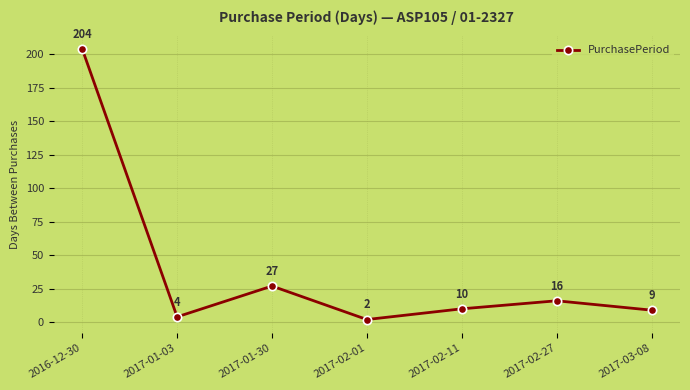

At which label is the value closest to 103?

2017-01-30